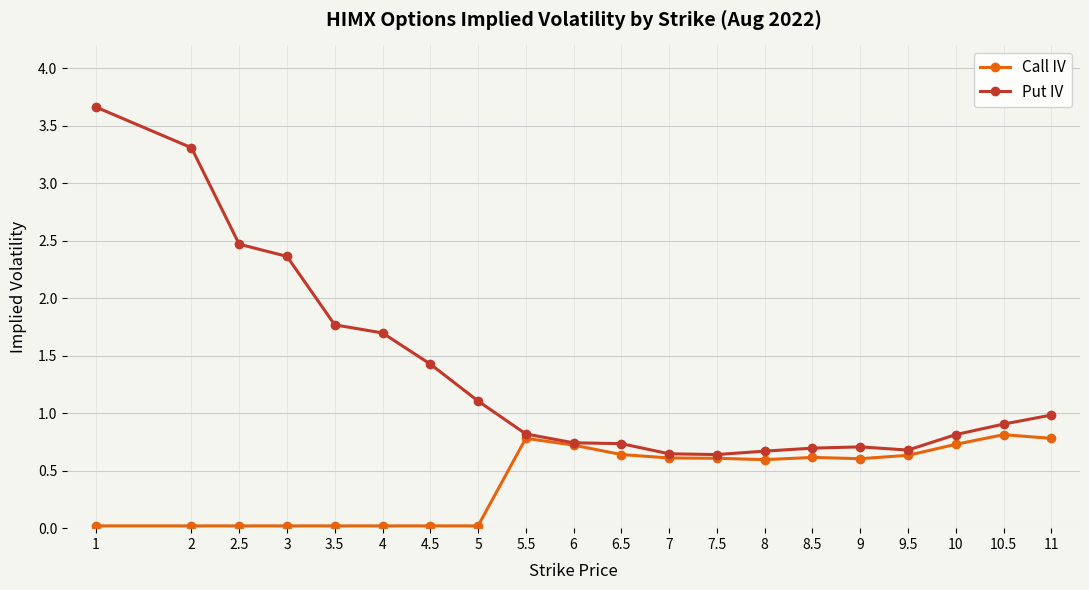

What is the highest value of the Call IV series?

0.8